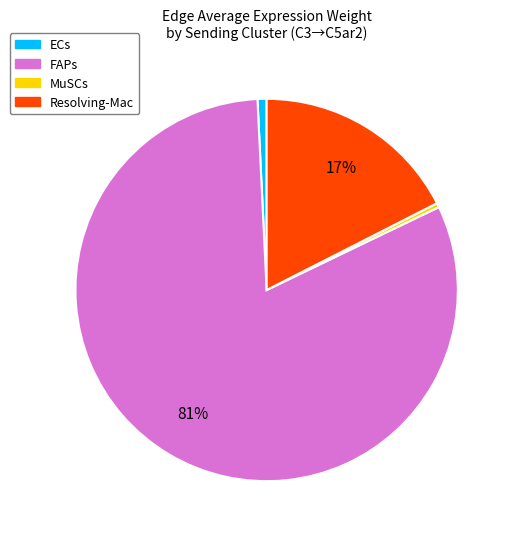

Is ECs the majority of the pie?

No